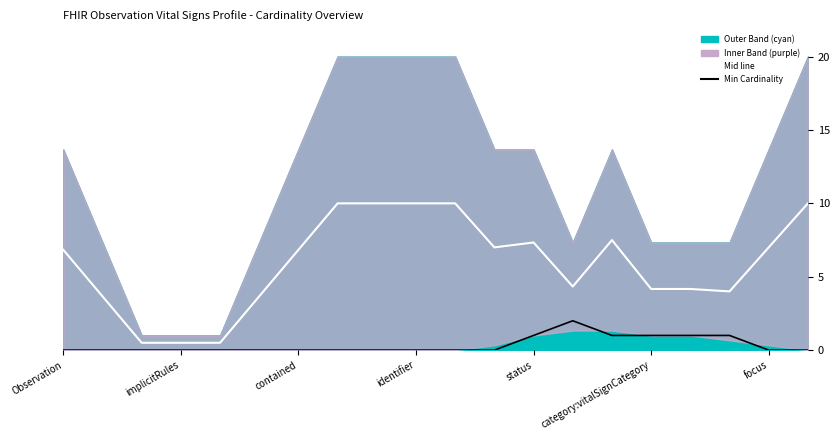

Which category has the lowest value across all series?

Observation